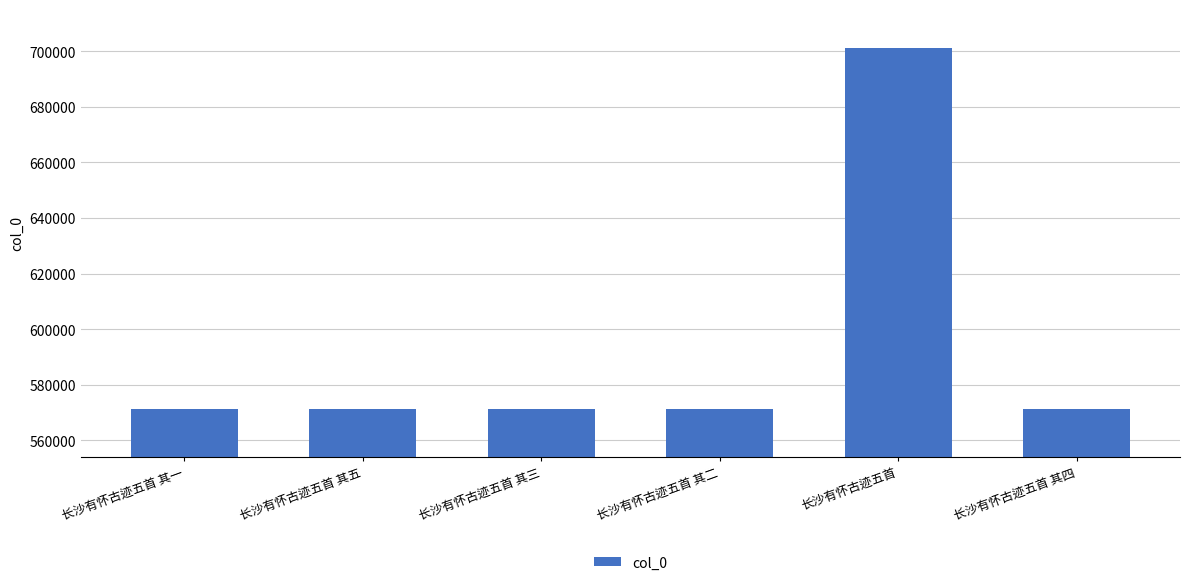

Approximately how many times larger is the value at 长沙有怀古迹五首 其二 compared to 长沙有怀古迹五首 其三?

1.0